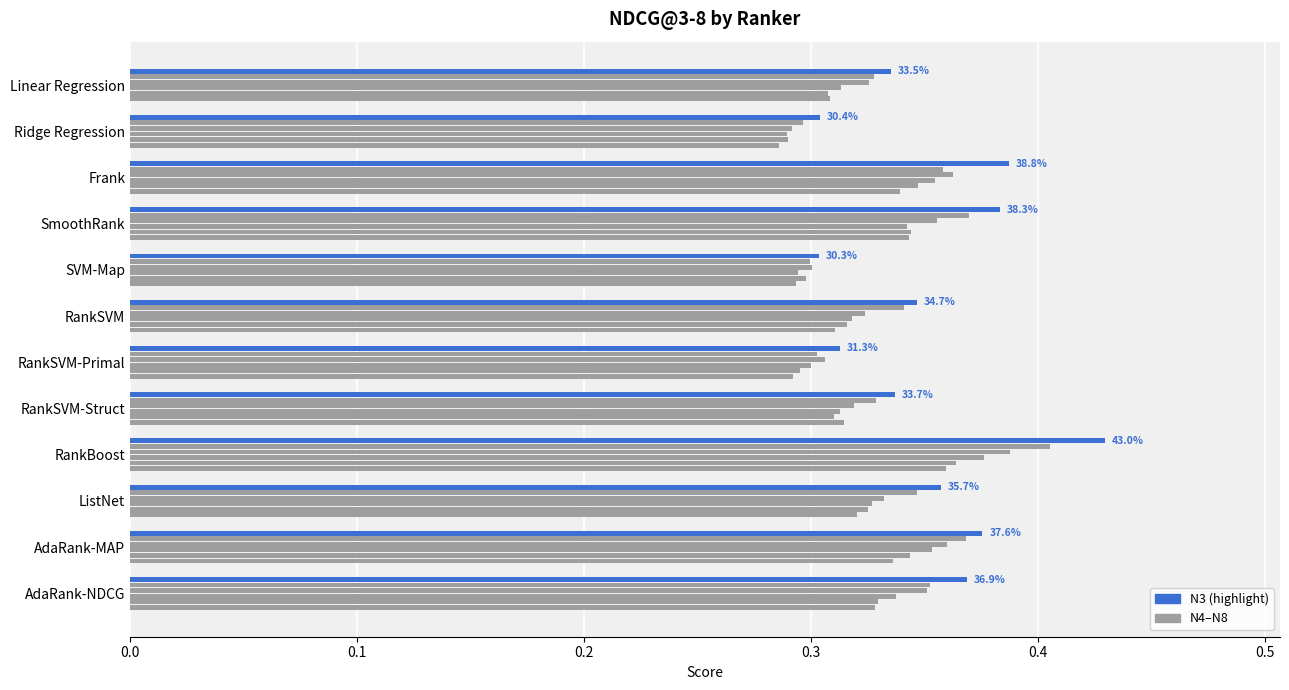

What is the minimum value shown in the chart?

0.3